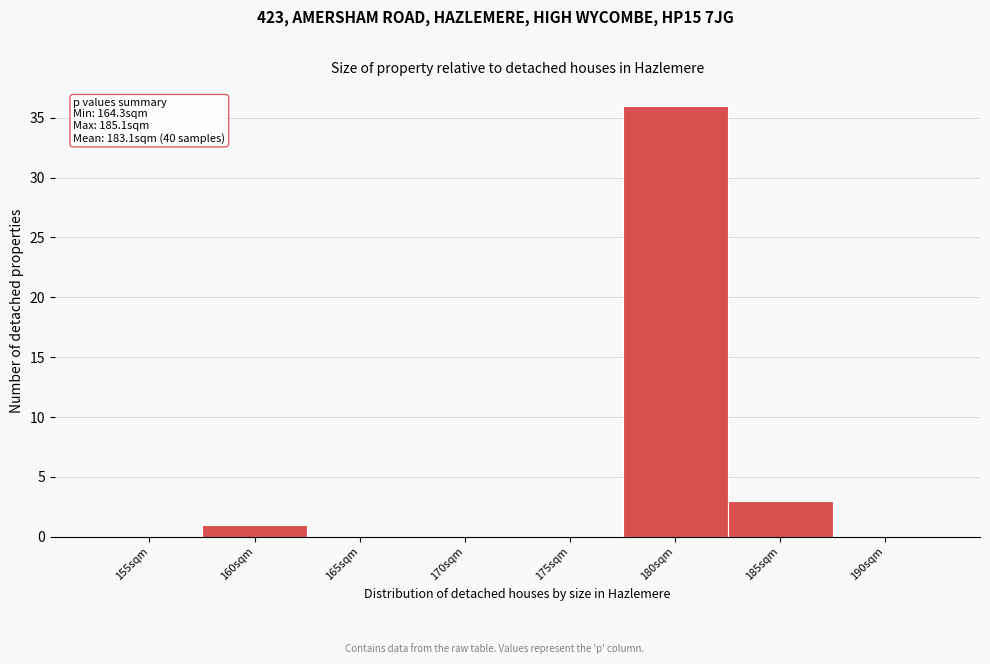

Reading left to right, what are all the values shown in this chart?

155sqm=0	160sqm=1	165sqm=0	170sqm=0	175sqm=0	180sqm=36	185sqm=3	190sqm=0